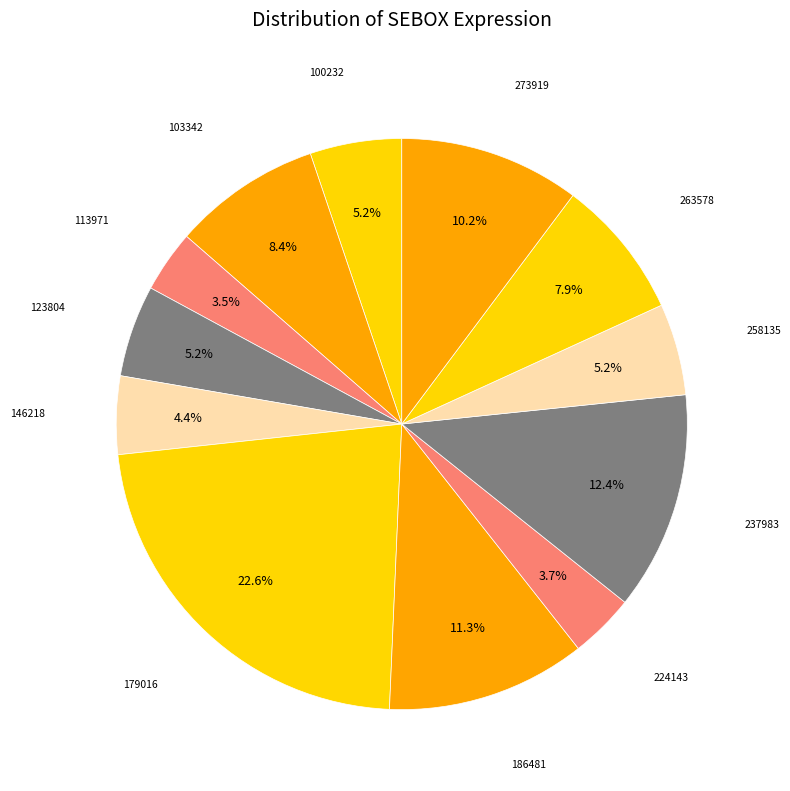

To the nearest percent, what is the average slice percentage?

8%